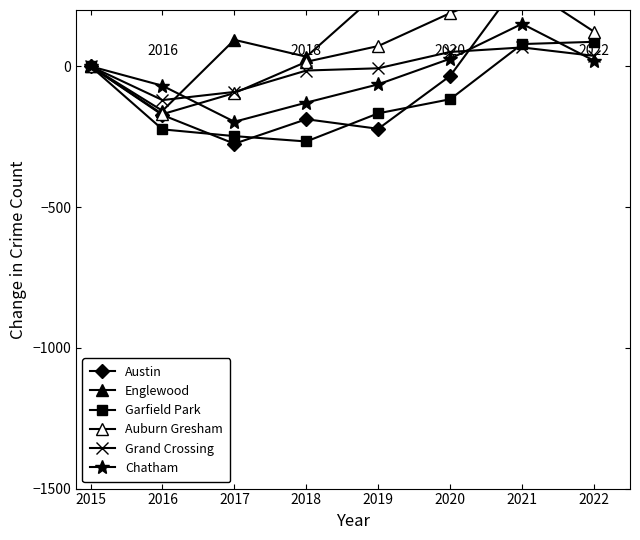

What is the minimum value for Chatham?

-197